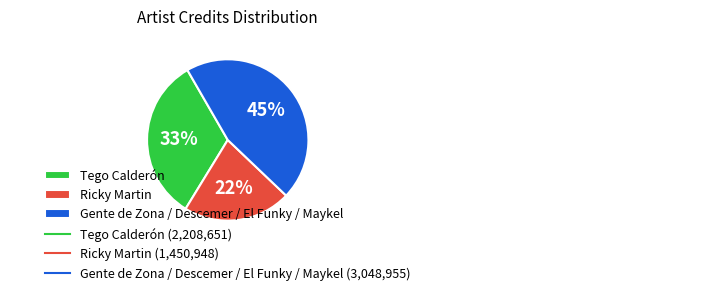

Is the sum of Tego Calderón and Ricky Martin greater than half?

Yes